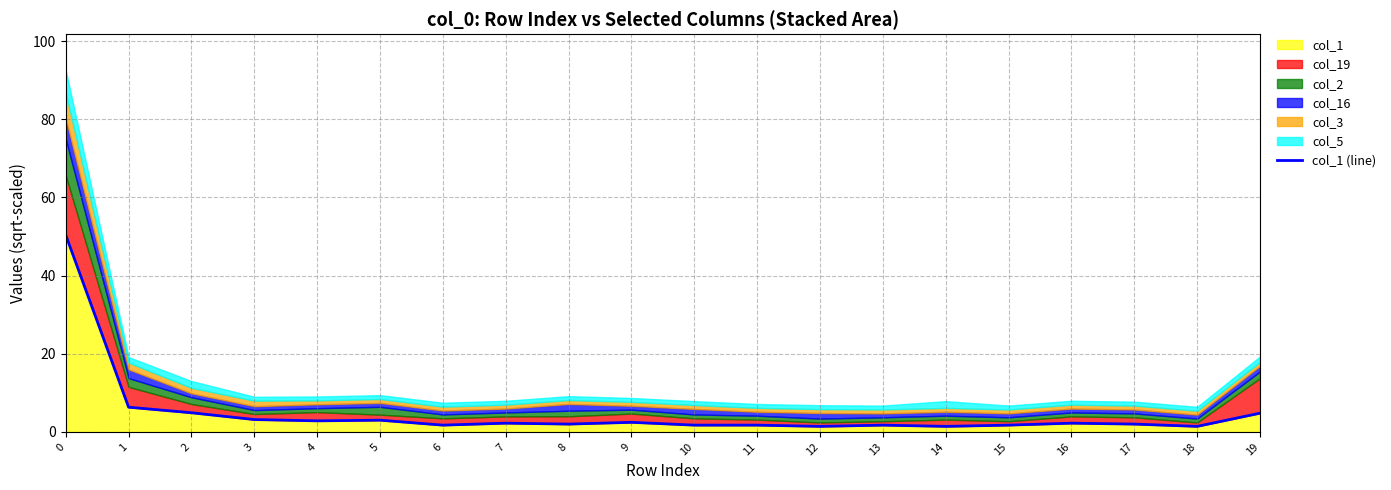

What is the maximum value shown in the chart?

50.4